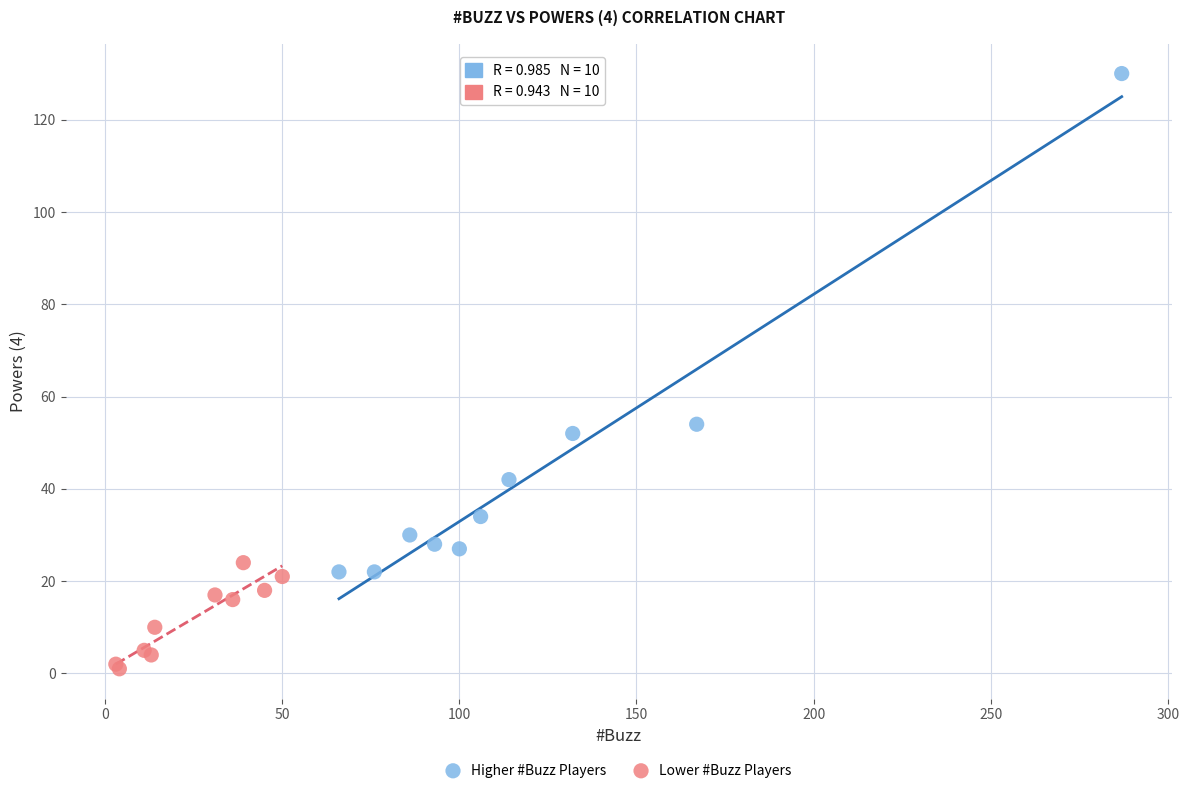

Which series reaches the maximum Y coordinate?

Higher #Buzz Players